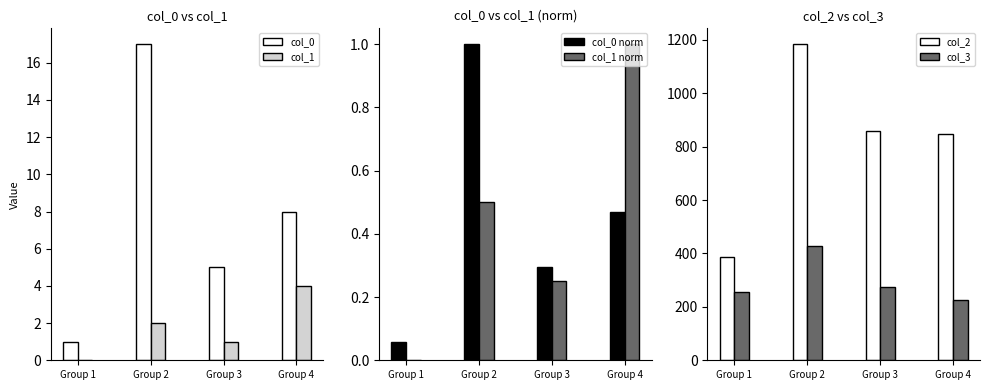

What is the value of the col_0 norm bar at the 1st from the left?

0.1